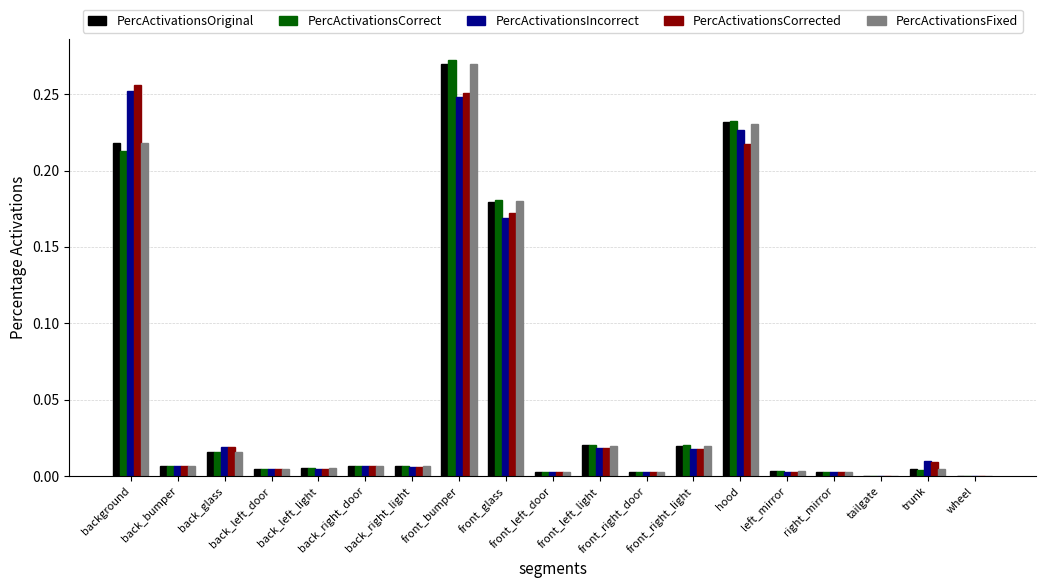

What is the label of the 12th bar from the left?

front_right_door